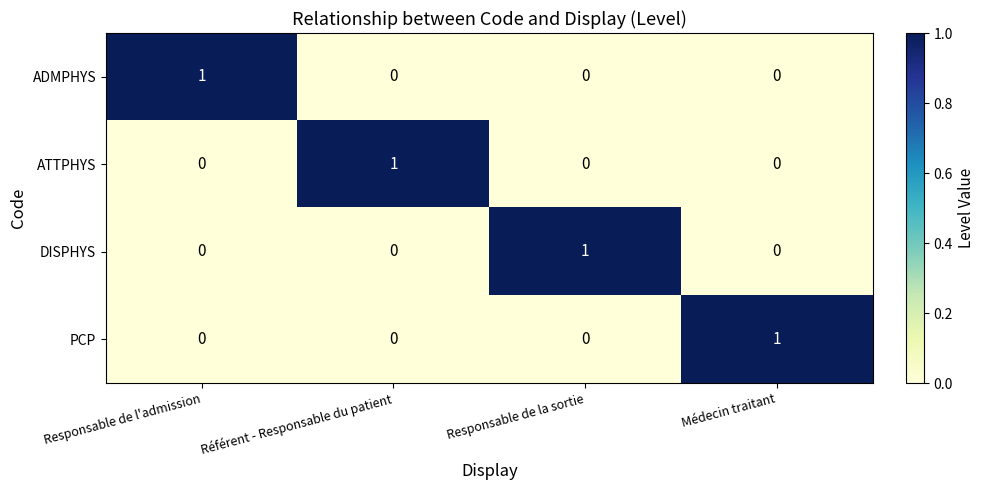

How many PCP values are between 0 and 1?

4